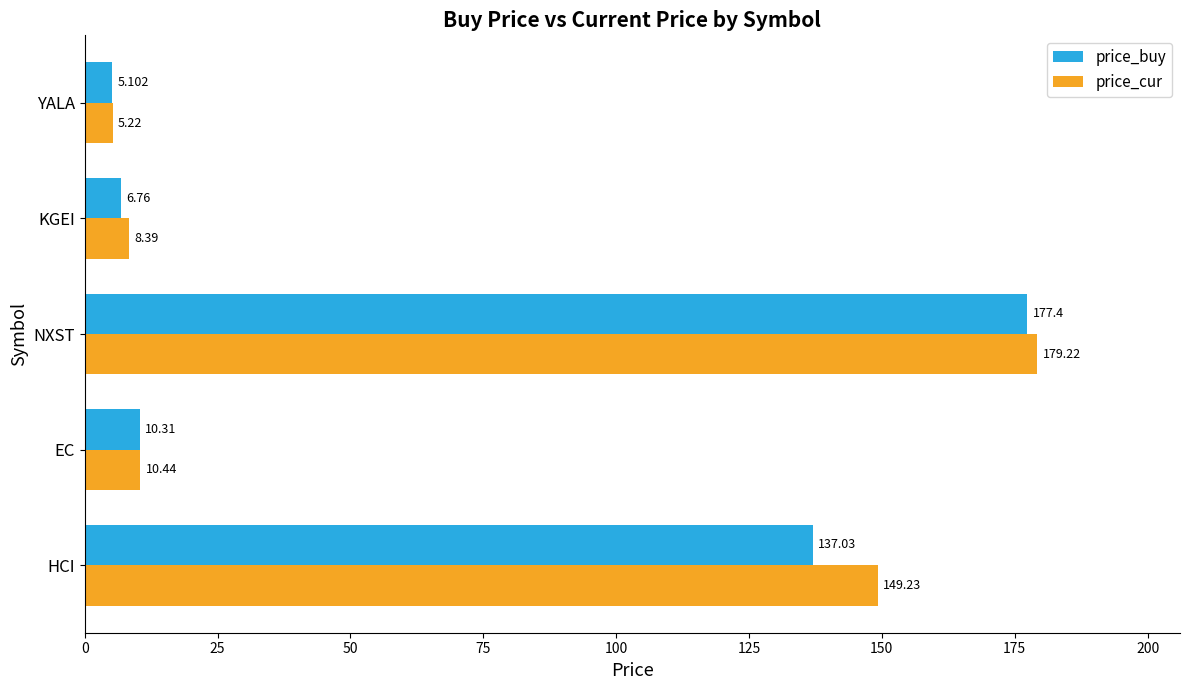

Rank the categories by price_cur value from lowest to highest.

YALA, KGEI, EC, HCI, NXST